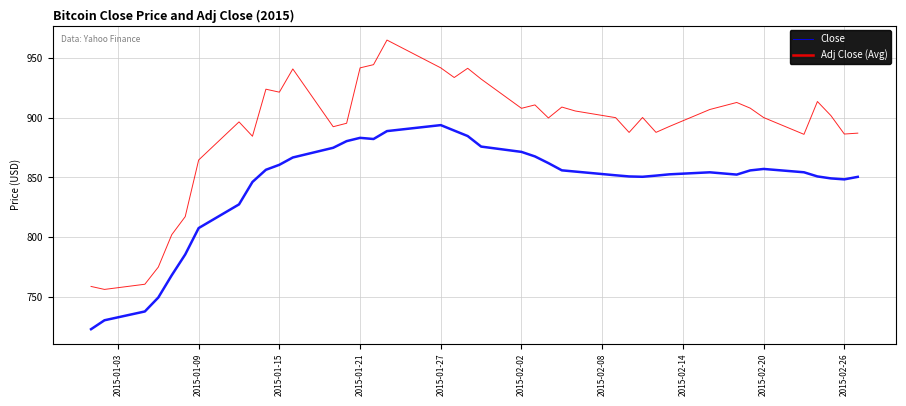

What is the greatest value displayed?

965.3